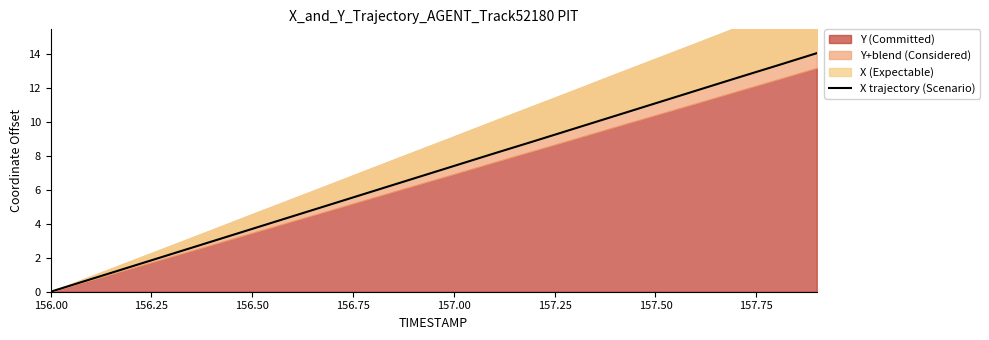

The value at 13 is 13.0. True or false?

False